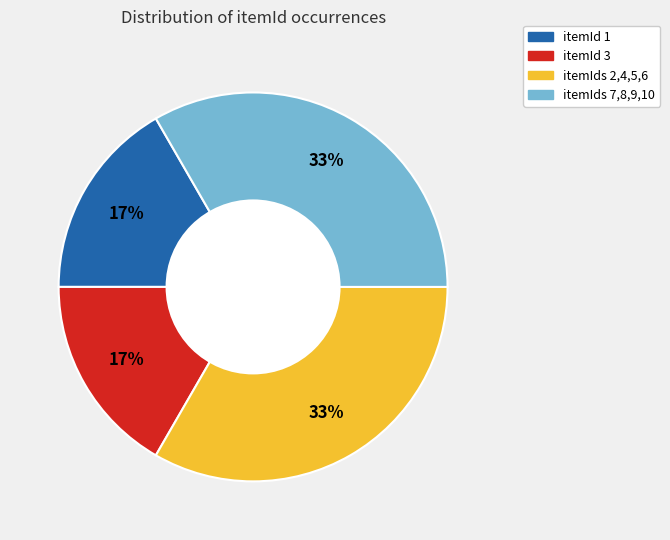

Does any single category account for the majority?

No